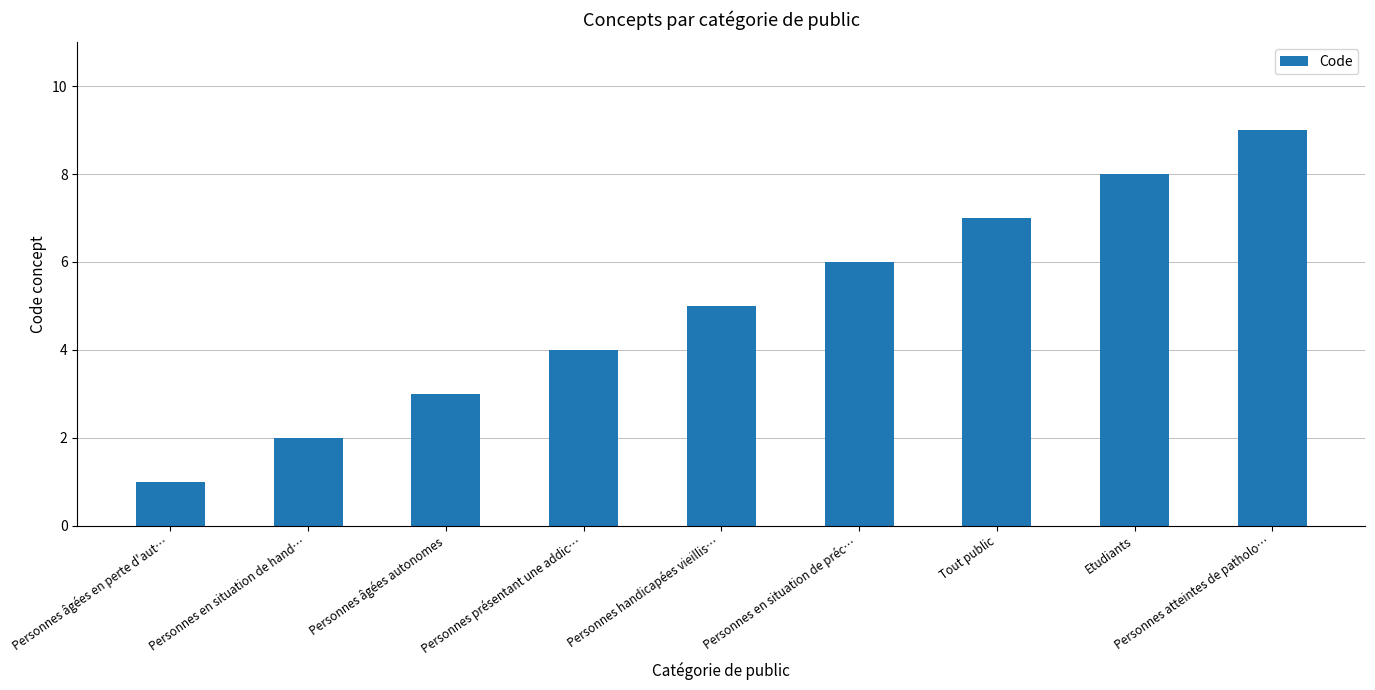

Reading left to right, what are all the values shown in this chart?

Personnes âgées en perte d'aut…=1	Personnes en situation de hand…=2	Personnes âgées autonomes=3	Personnes présentant une addic…=4	Personnes handicapées vieillis…=5	Personnes en situation de préc…=6	Tout public=7	Etudiants=8	Personnes atteintes de patholo…=9